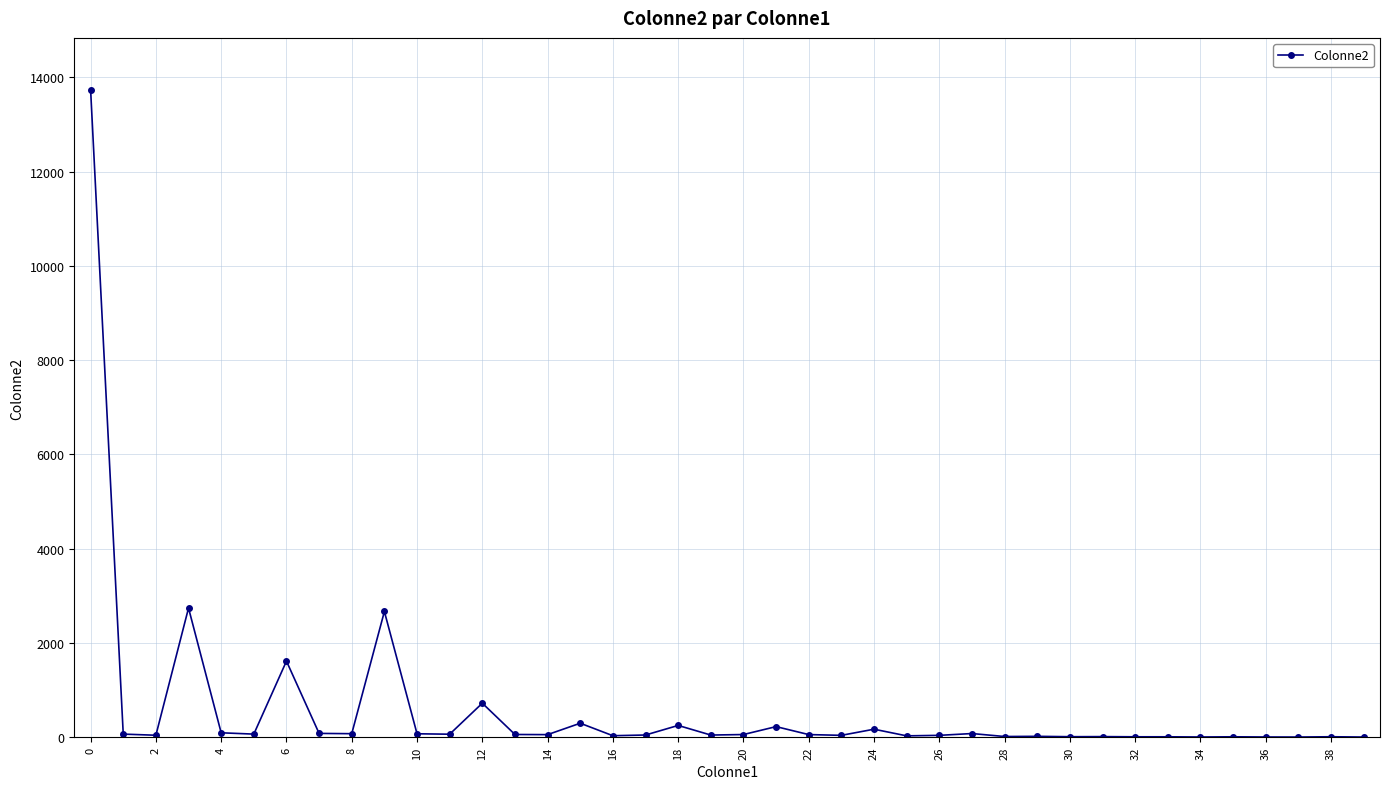

What is the average value?

591